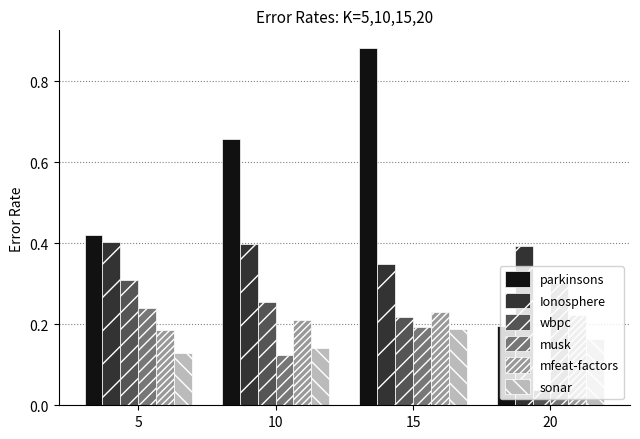

The Ionosphere series shows 0.6 at 10. True or false?

False